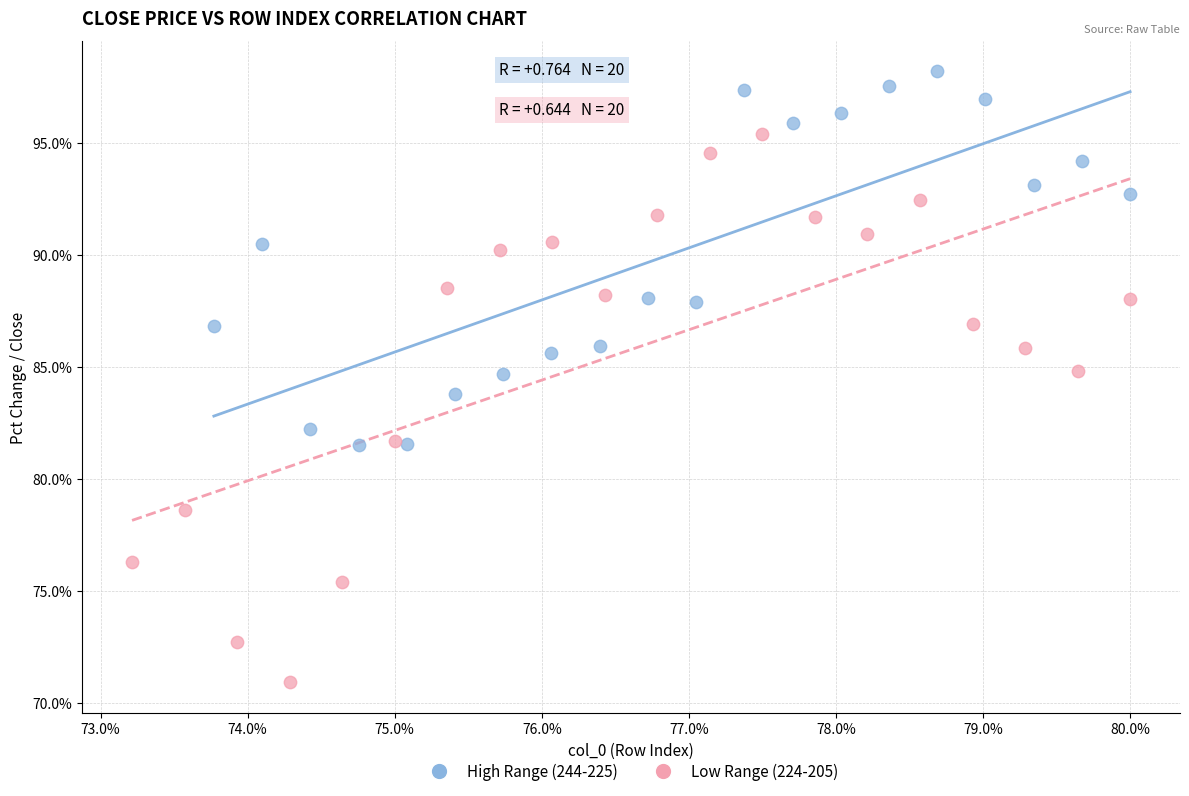

Which series reaches the minimum Y coordinate?

Low Range (224-205)